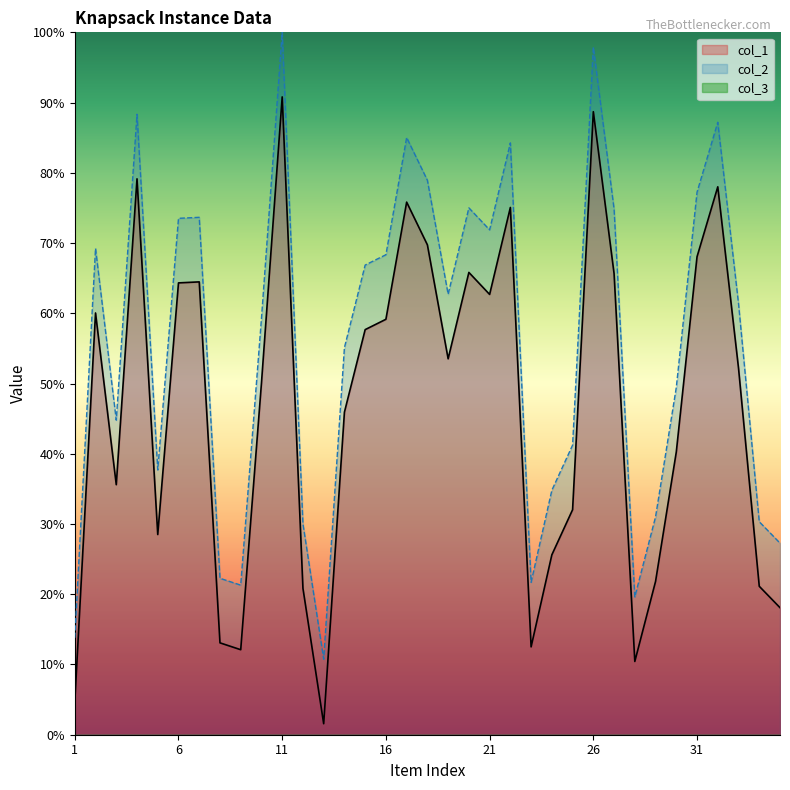

True or false: col_1 and col_2 cross at least once.

False